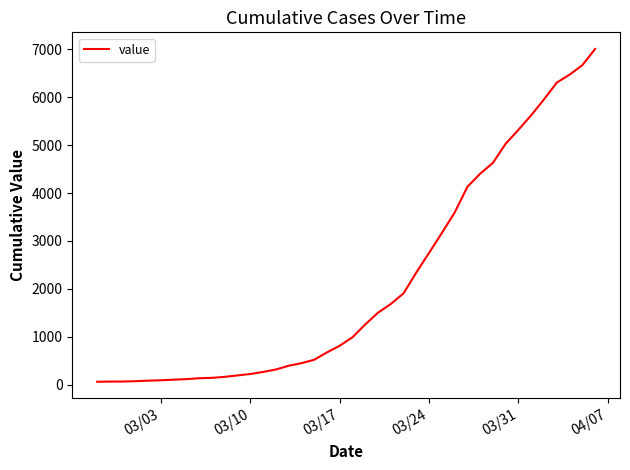

What is the greatest value displayed?

7004